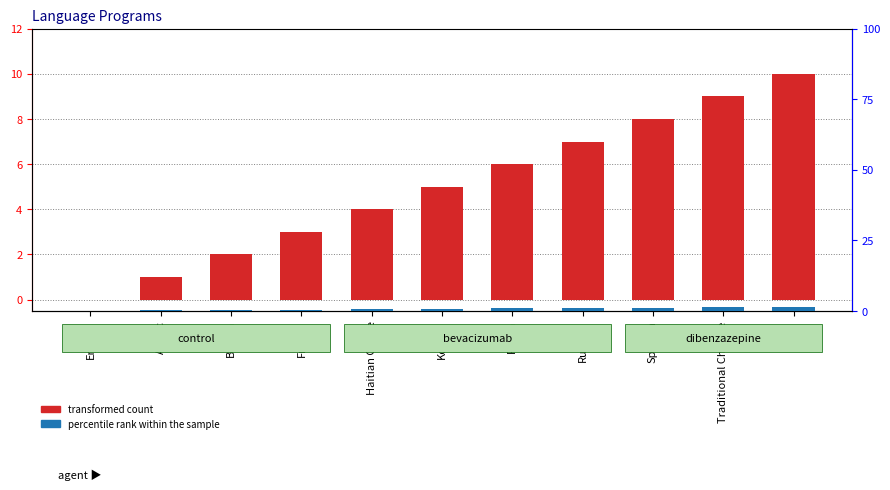

Reading left to right, extract all data points from this chart.

transformed count: English=0.0	Arabic=1.0	Bangla=2.0	French=3.0	Haitian Creole=4.0	Korean=5.0	Polish=6.0	Russian=7.0	Spanish=8.0	Traditional Chinese=9.0	Urdu=10.0
percentile rank within the sample: English=0.0	Arabic=0.1	Bangla=0.3	French=0.4	Haitian Creole=0.6	Korean=0.8	Polish=0.9	Russian=1.1	Spanish=1.2	Traditional Chinese=1.3	Urdu=1.5